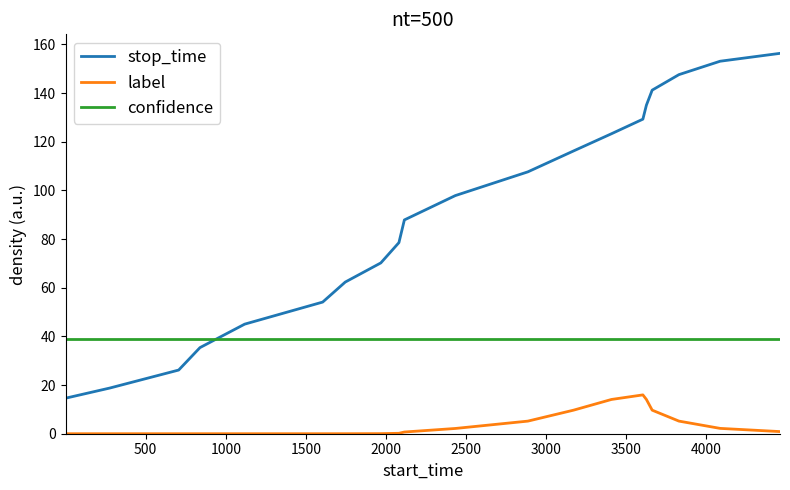

Rank the series by their average value, from lowest to highest.

label, confidence, stop_time